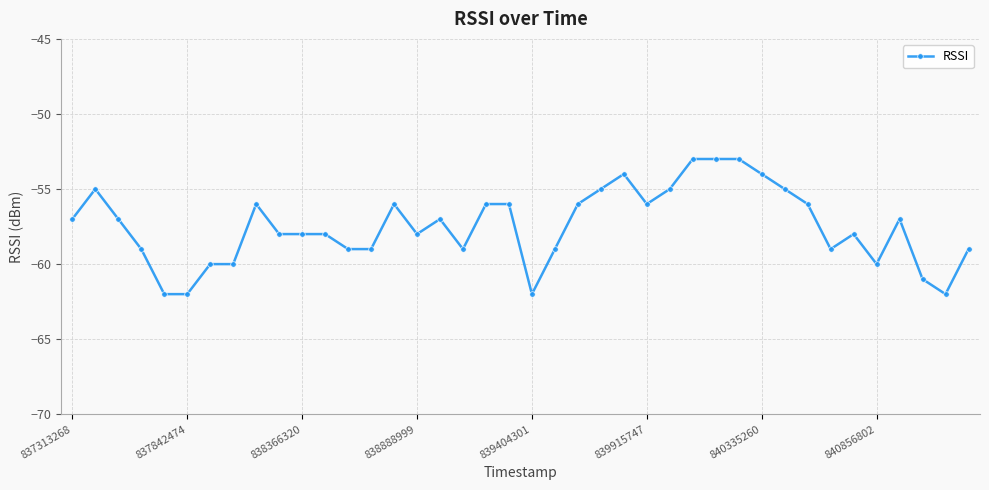

What is the greatest value displayed?

-53